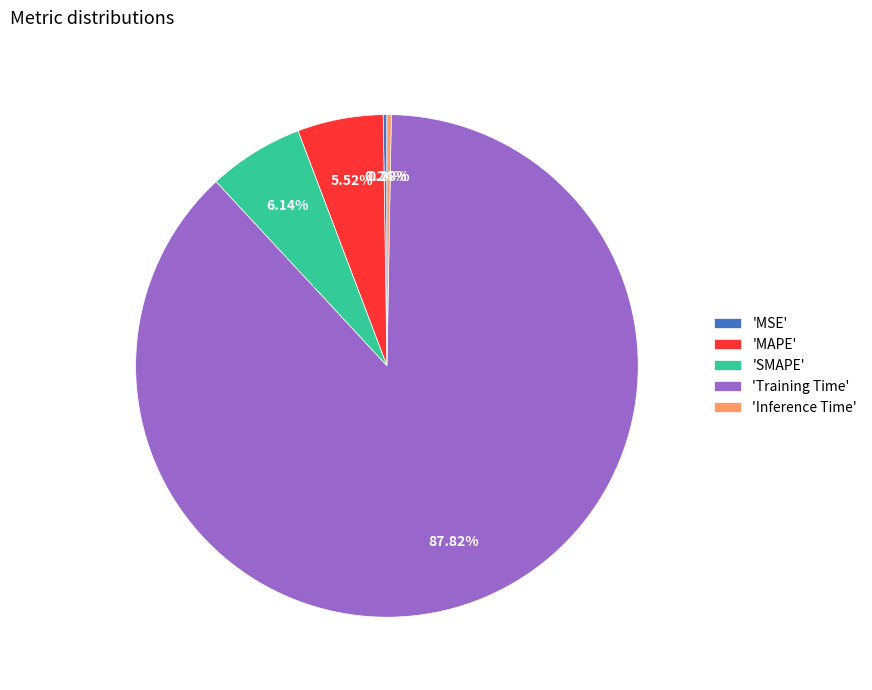

What is the largest slice in the pie chart?

'Training Time'